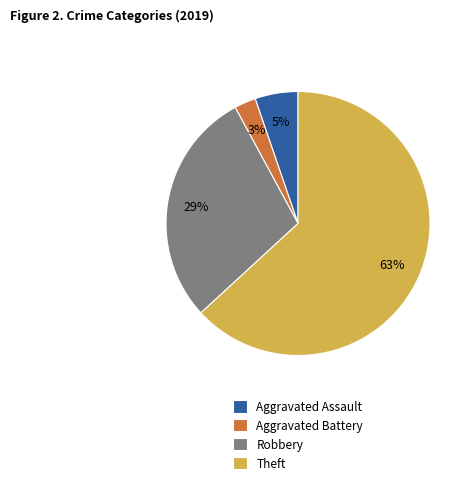

Approximately how many times larger is the value at Aggravated Assault compared to Robbery?

0.2